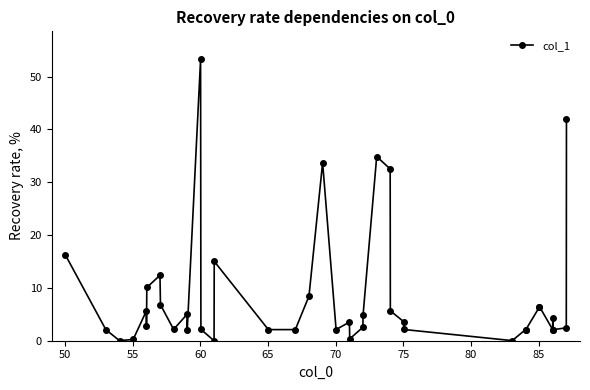

What is the value of the 12th point from the left?

2.1